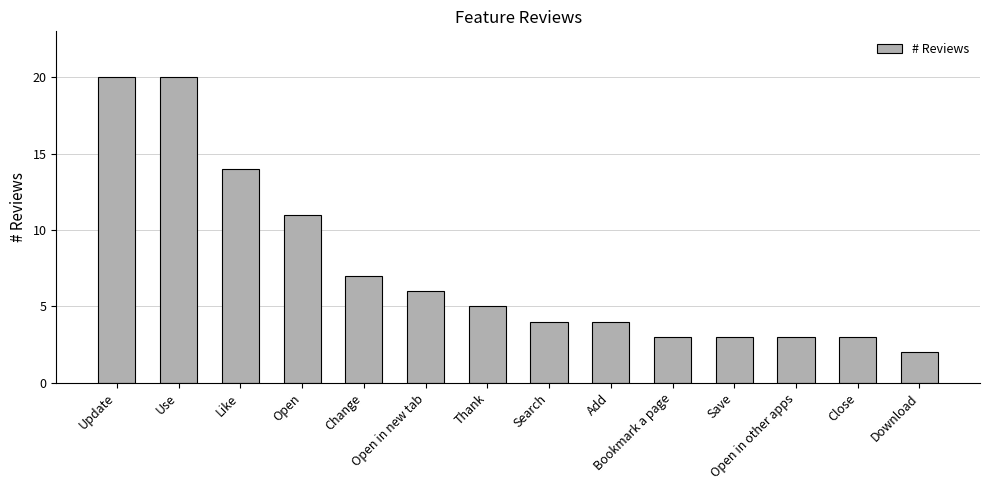

Count the number of data series in this chart.

1